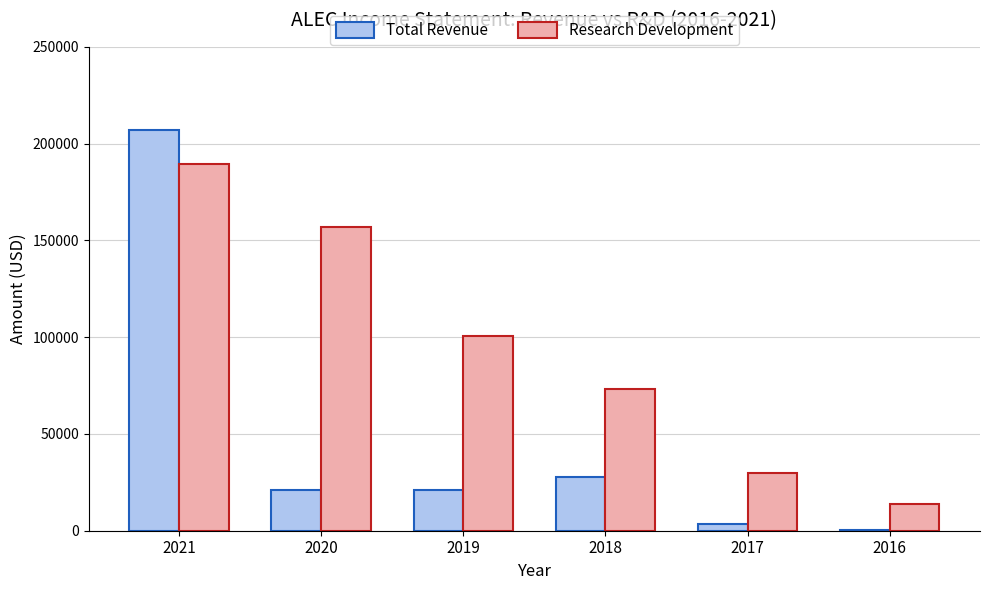

The value of Total Revenue at 2020 is 28670. True or false?

False